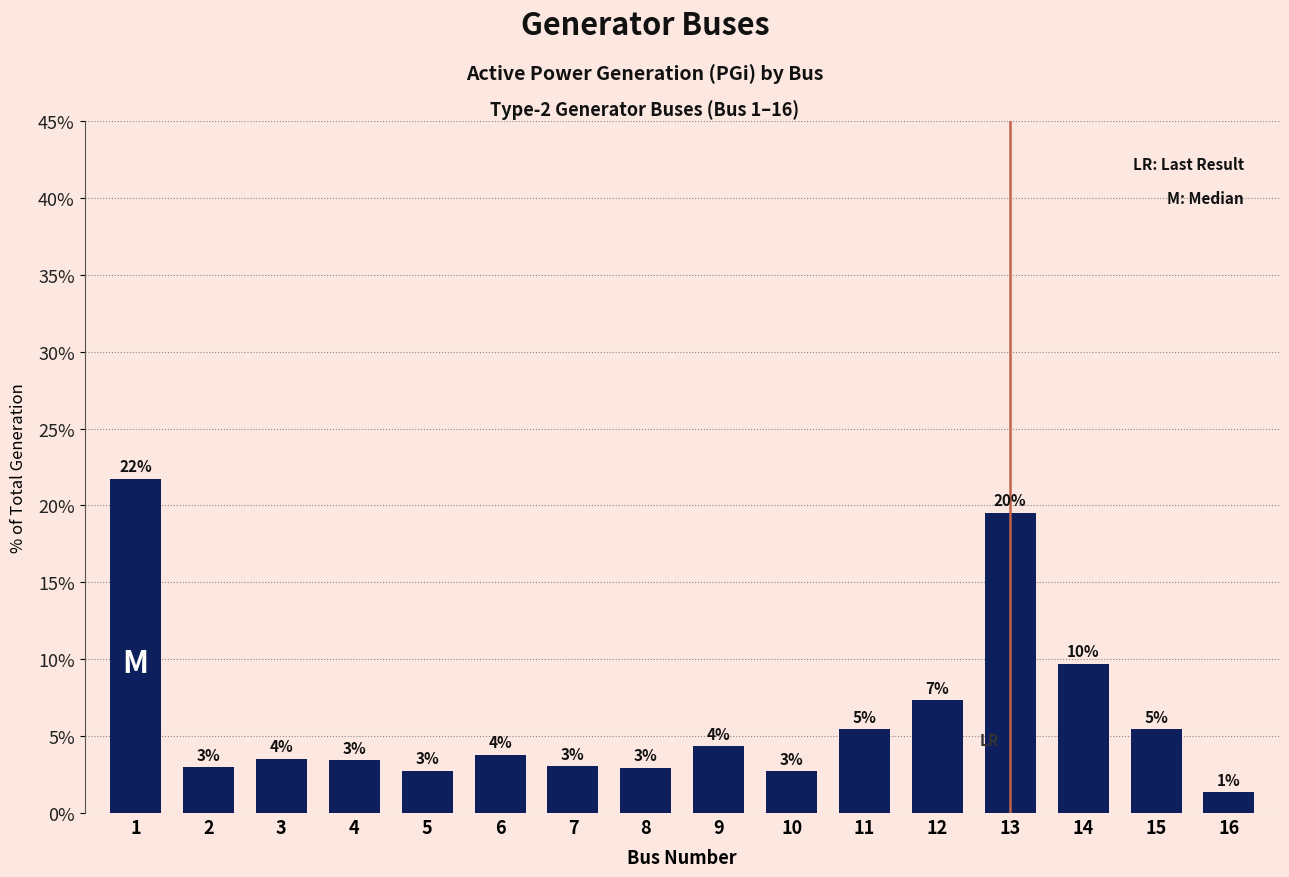

Reading left to right, extract all data points from this chart.

21.7	3.0	3.5	3.4	2.7	3.8	3.0	2.9	4.3	2.7	5.4	7.3	19.5	9.7	5.4	1.4